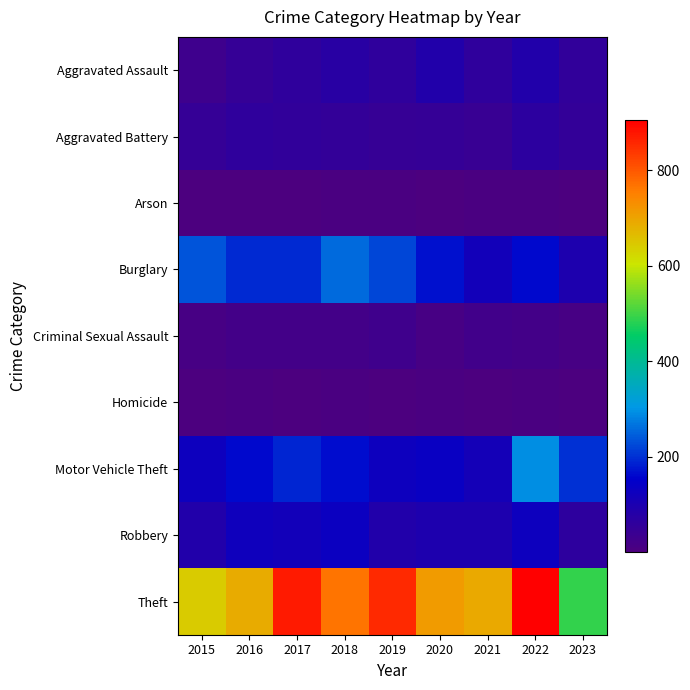

List the series in order of their peak value, lowest first.

Arson, Homicide, Criminal Sexual Assault, Aggravated Battery, Aggravated Assault, Robbery, Burglary, Motor Vehicle Theft, Theft